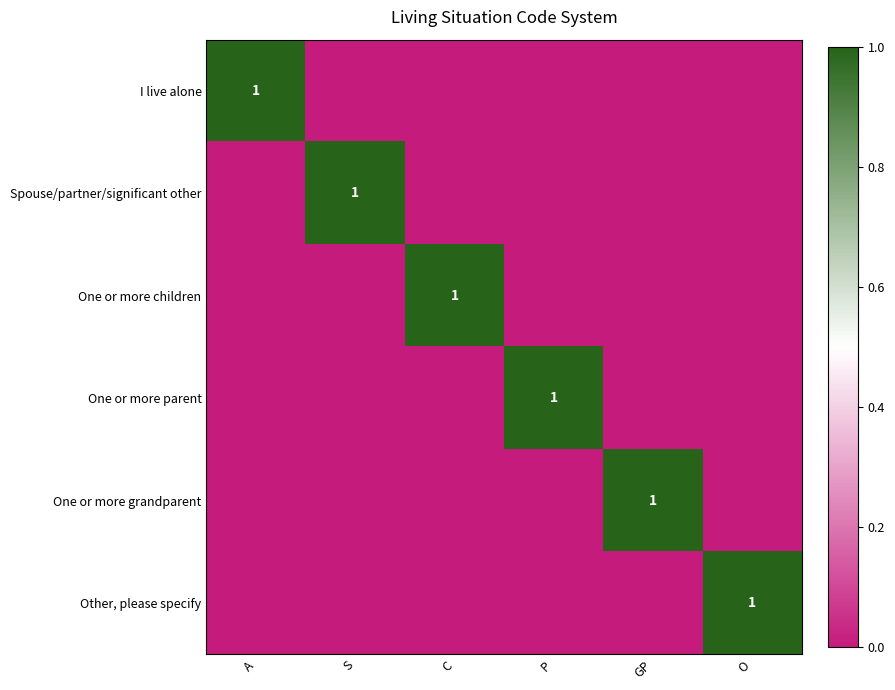

The Other, please specify series shows 0 at C. True or false?

False